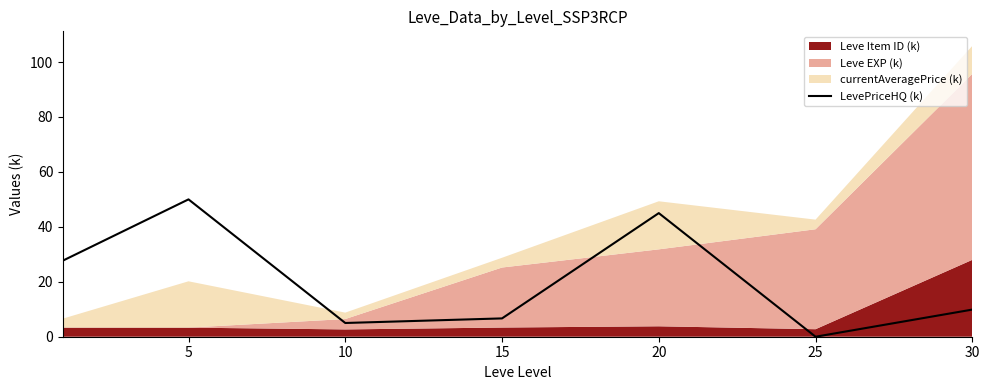

What is the highest value of the LevePriceHQ (k) series?

50.0